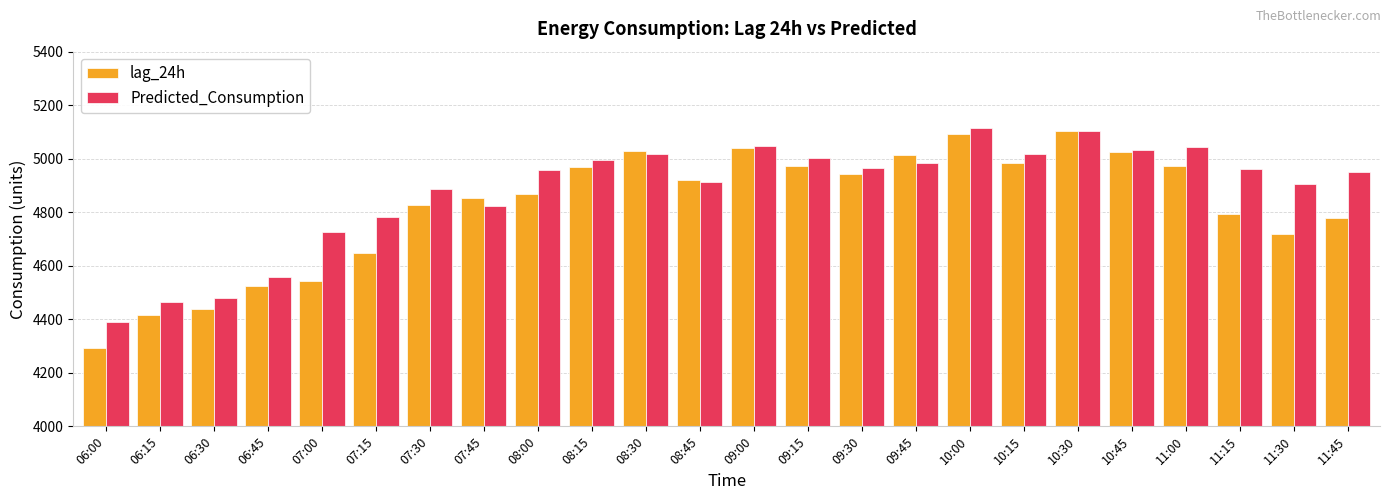

What is the sum of the Predicted_Consumption values at 07:45 and 07:00?

9548.1